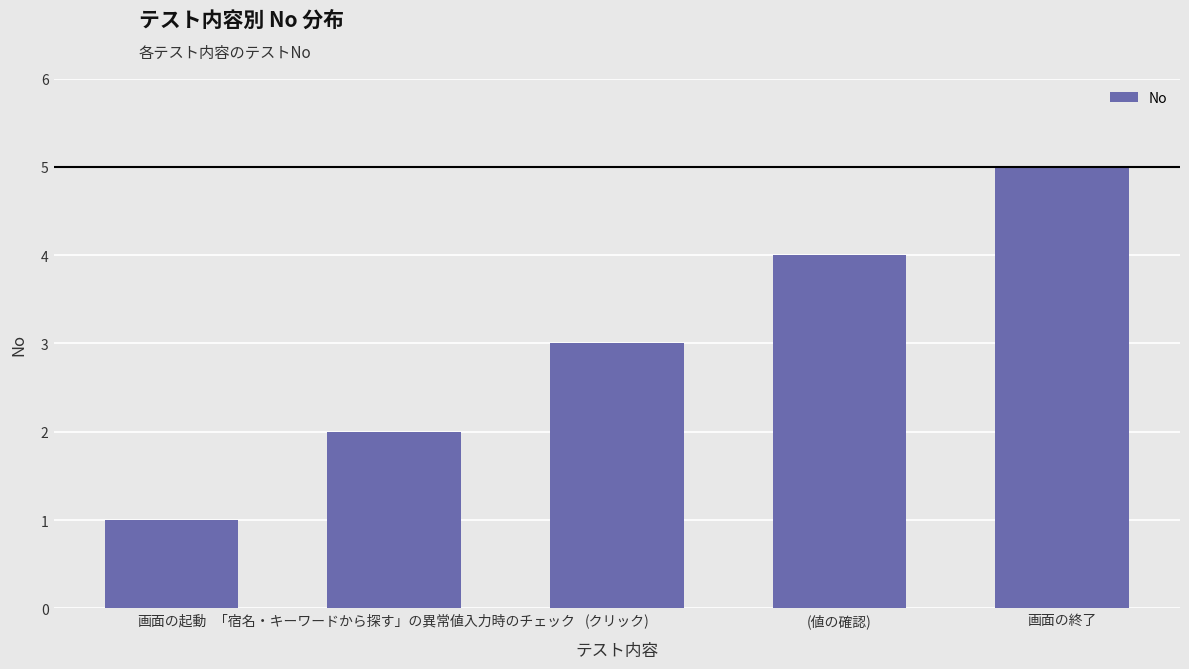

Rank the categories by value from lowest to highest.

画面の起動, 「宿名・キーワードから探す」の異常値入力時のチェック, (クリック), (値の確認), 画面の終了